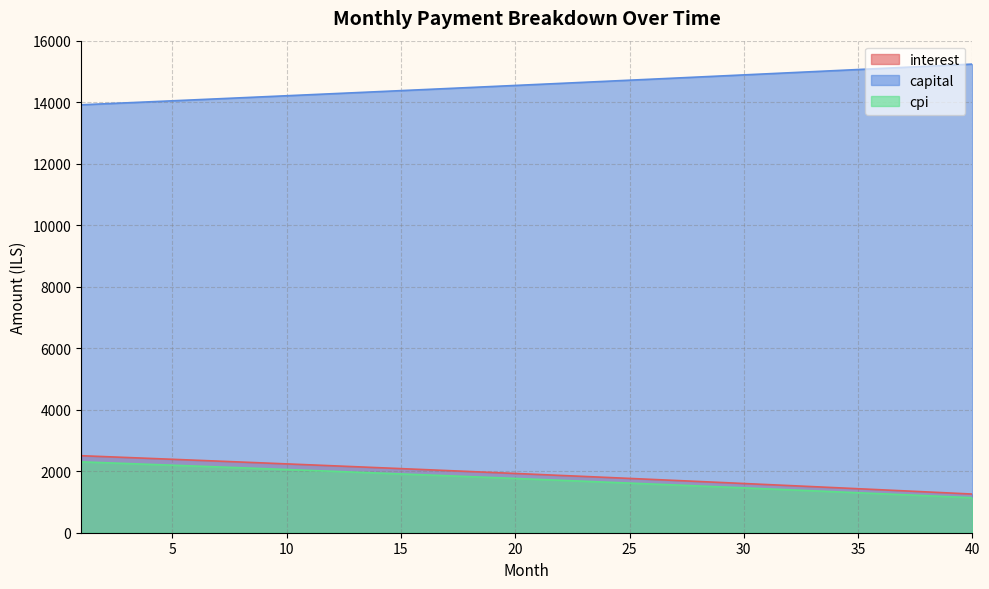

How many data points in interest are less than 1928?

20